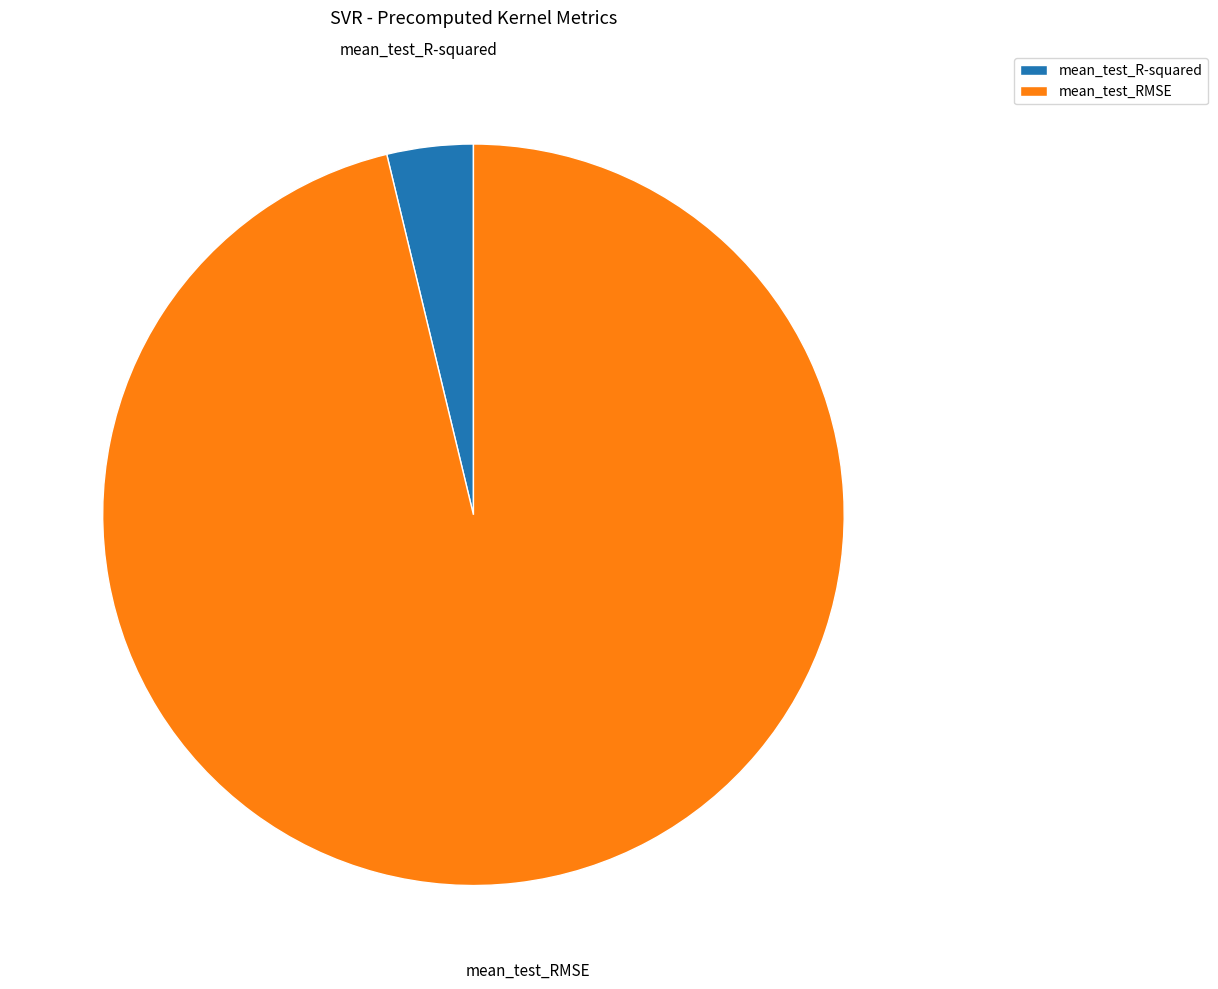

Which slice is the largest?

mean_test_RMSE